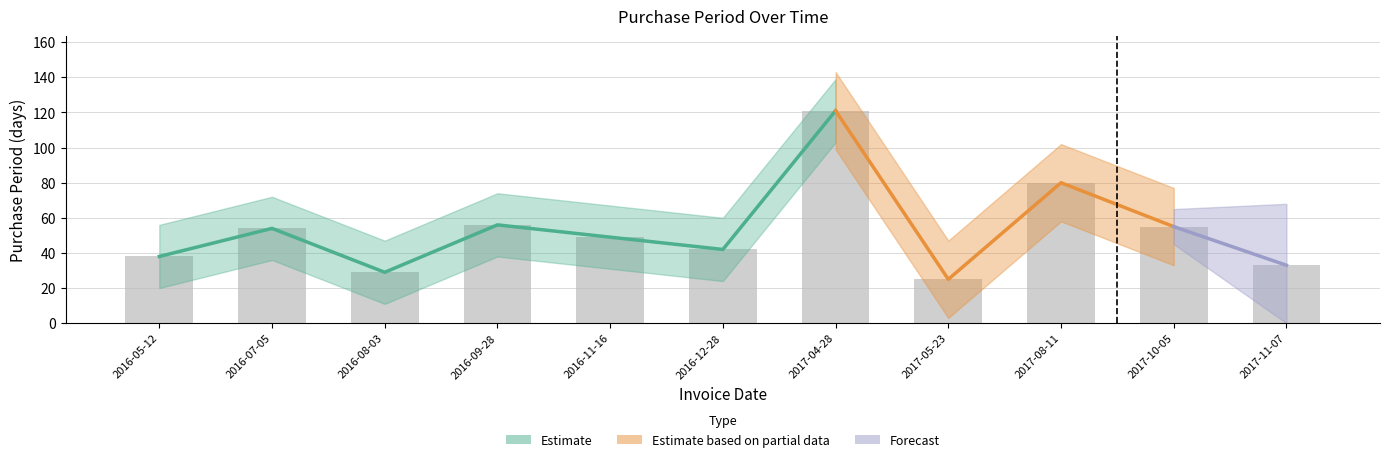

What is the change in value from 2016-09-28 to 2016-11-16?

-7